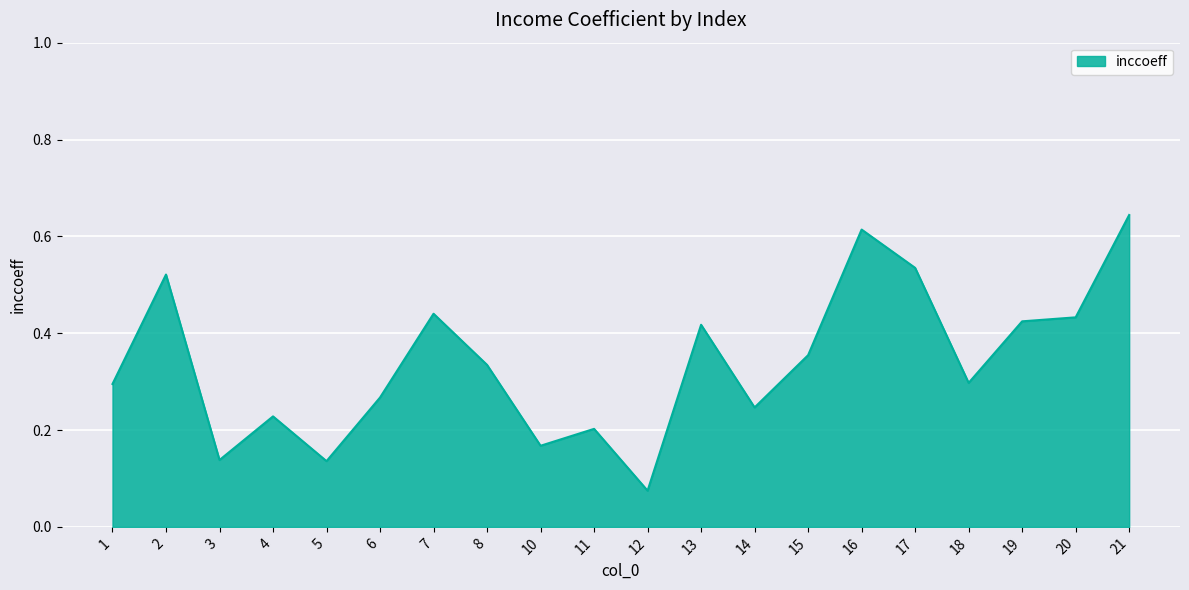

Between 6 and 4, which is larger?

6